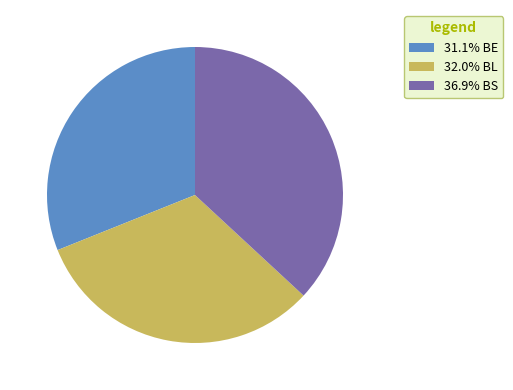

What is the ratio of the value at 32.0% BL to the value at 36.9% BS?

0.9